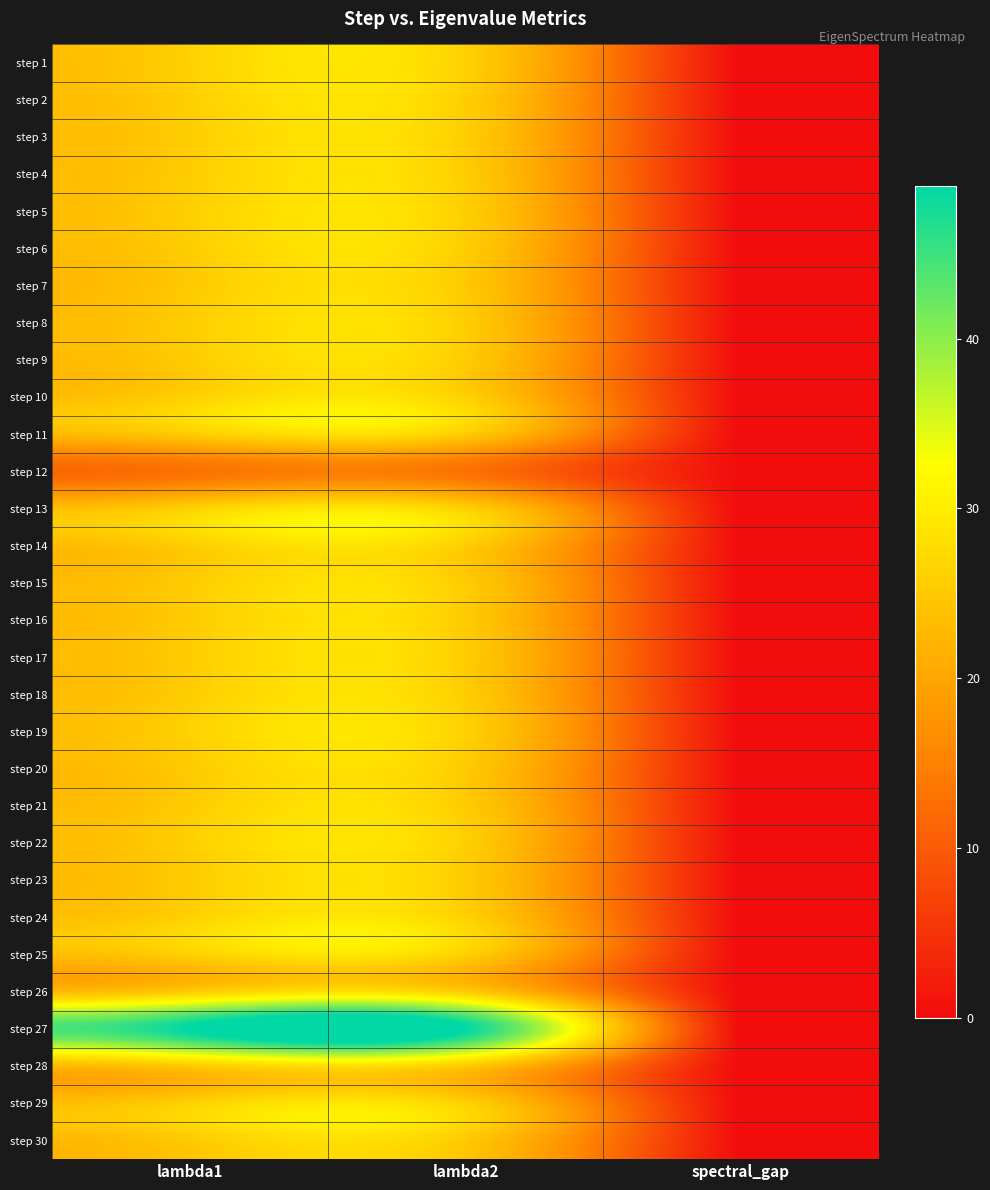

Reading right to left, transcribe all the data shown in this chart.

step 1: spectral_gap=0.0	lambda2=26.1	lambda1=26.1
step 2: spectral_gap=0.0	lambda2=25.9	lambda1=25.9
step 3: spectral_gap=0.0	lambda2=25.6	lambda1=25.6
step 4: spectral_gap=0.0	lambda2=25.6	lambda1=25.6
step 5: spectral_gap=0.0	lambda2=25.9	lambda1=25.9
step 6: spectral_gap=0.0	lambda2=25.6	lambda1=25.6
step 7: spectral_gap=0.0	lambda2=25.1	lambda1=25.1
step 8: spectral_gap=0.0	lambda2=25.6	lambda1=25.6
step 9: spectral_gap=0.0	lambda2=25.4	lambda1=25.4
step 10: spectral_gap=0.0	lambda2=26.1	lambda1=26.1
step 11: spectral_gap=0.0	lambda2=25.3	lambda1=25.3
step 12: spectral_gap=0.0	lambda2=13.0	lambda1=13.0
step 13: spectral_gap=0.0	lambda2=26.1	lambda1=26.1
step 14: spectral_gap=0.0	lambda2=25.7	lambda1=25.7
step 15: spectral_gap=0.0	lambda2=25.5	lambda1=25.5
step 16: spectral_gap=0.0	lambda2=25.4	lambda1=25.4
step 17: spectral_gap=0.0	lambda2=25.6	lambda1=25.6
step 18: spectral_gap=0.0	lambda2=25.6	lambda1=25.6
step 19: spectral_gap=0.0	lambda2=26.2	lambda1=26.2
step 20: spectral_gap=0.0	lambda2=25.2	lambda1=25.2
step 21: spectral_gap=0.0	lambda2=25.5	lambda1=25.5
step 22: spectral_gap=0.0	lambda2=25.9	lambda1=25.9
step 23: spectral_gap=0.0	lambda2=25.4	lambda1=25.4
step 24: spectral_gap=0.0	lambda2=26.3	lambda1=26.3
step 25: spectral_gap=0.0	lambda2=26.0	lambda1=26.0
step 26: spectral_gap=0.0	lambda2=25.5	lambda1=25.5
step 27: spectral_gap=0.0	lambda2=49.0	lambda1=49.0
step 28: spectral_gap=0.0	lambda2=25.2	lambda1=25.2
step 29: spectral_gap=0.0	lambda2=26.1	lambda1=26.1
step 30: spectral_gap=0.0	lambda2=25.2	lambda1=25.2